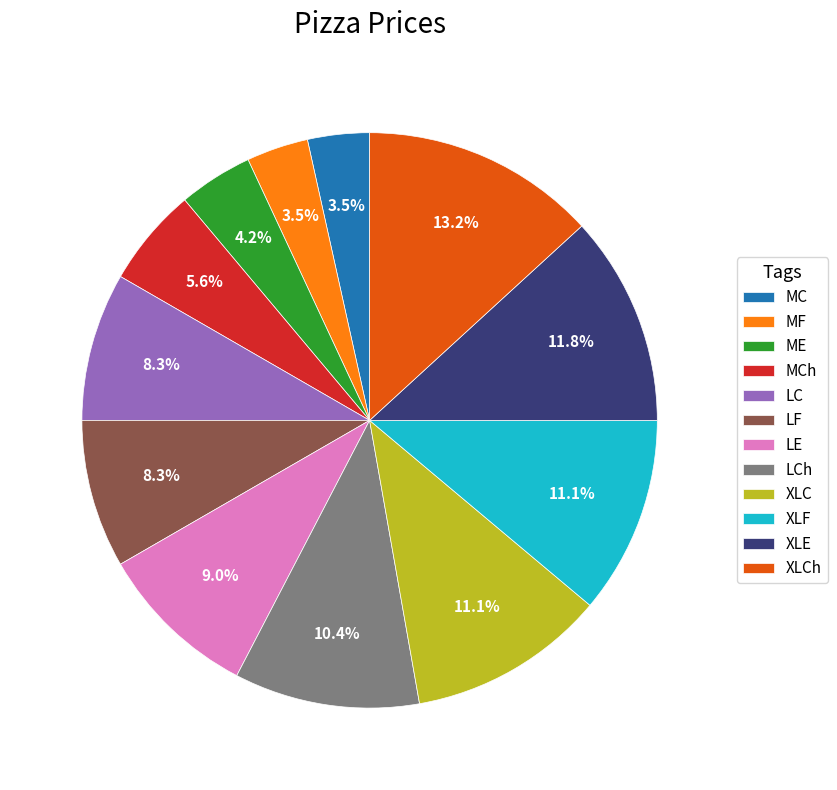

Approximately how many times larger is the value at XLF compared to LF?

1.3